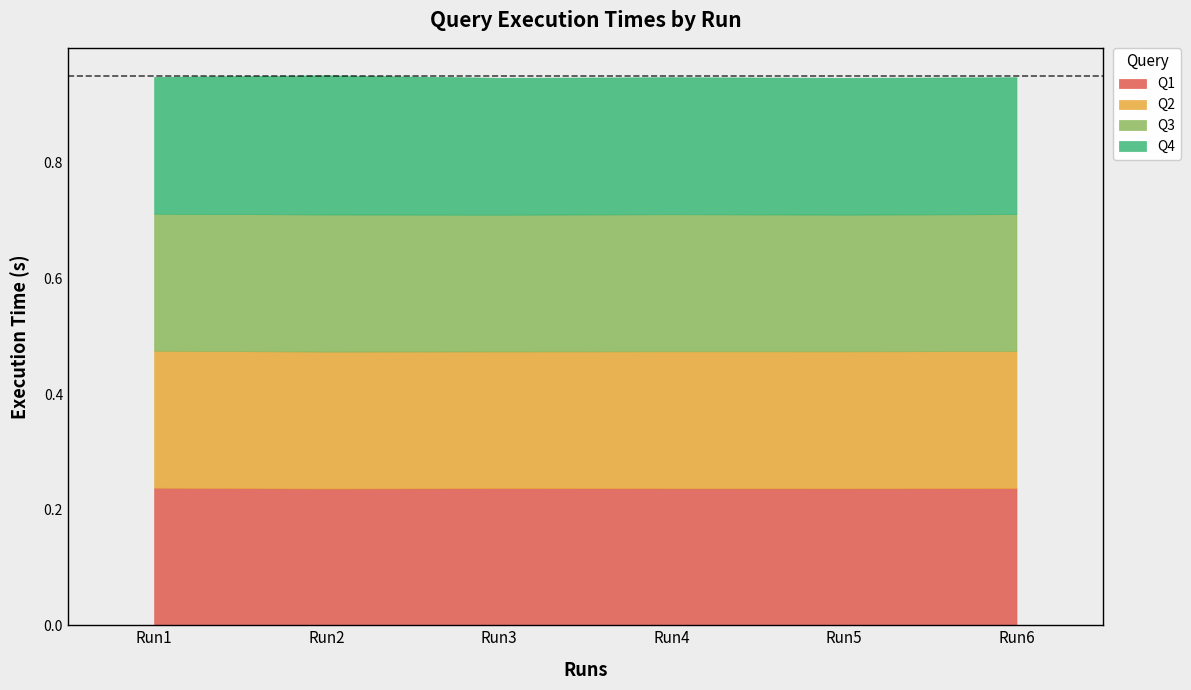

Count the Q2 values in the range 0 to 1.

6